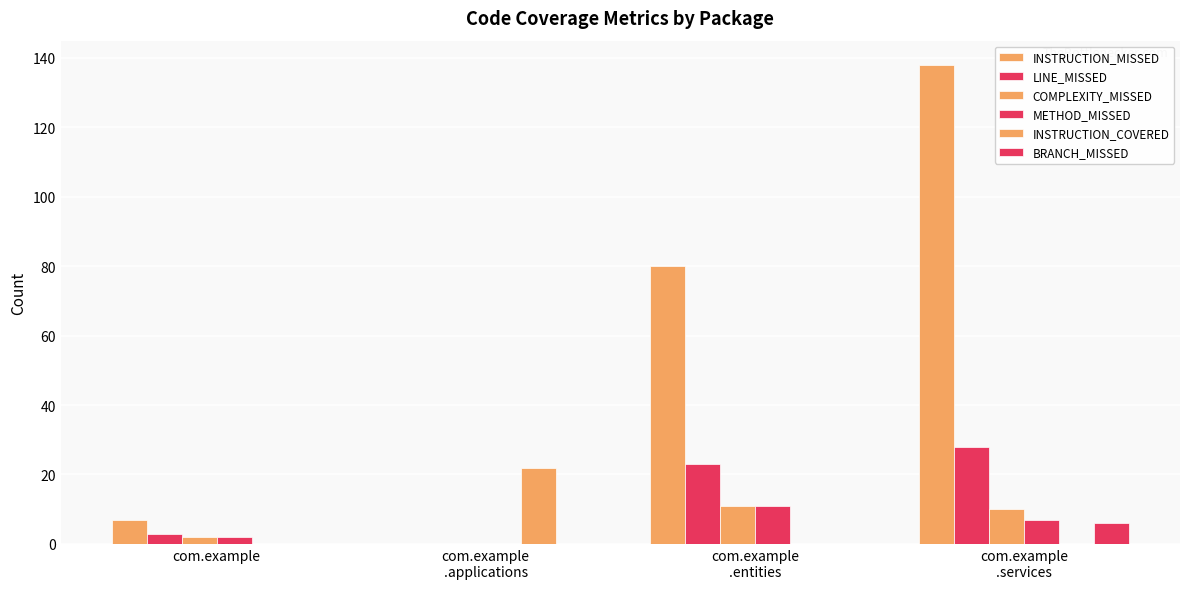

Where is LINE_MISSED nearest to the value 14?

com.example
.entities